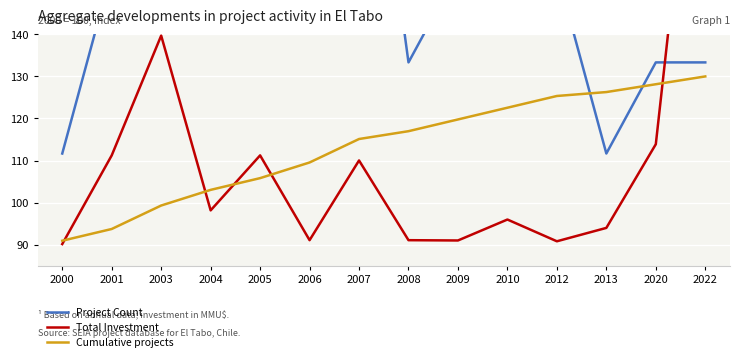

Count the number of categories in the chart.

14